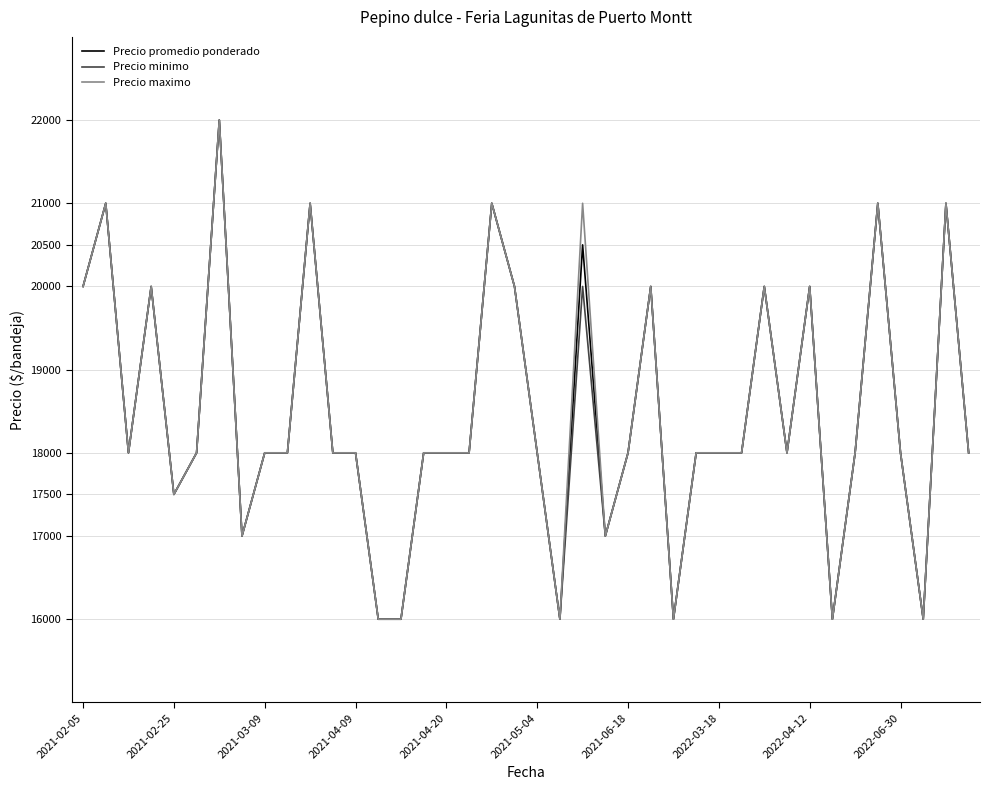

What is the minimum value for Precio promedio ponderado?

16000